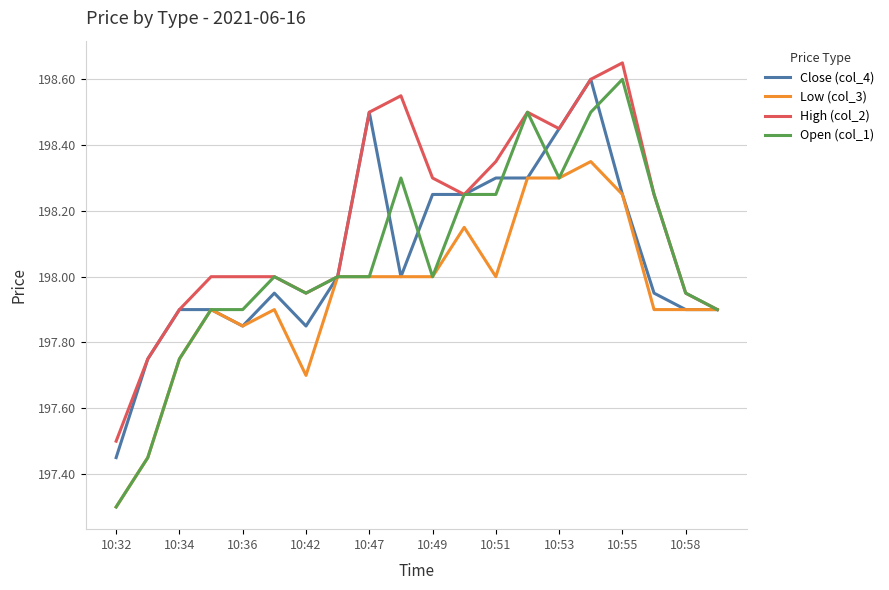

Which series has the largest total across all categories?

High (col_2)